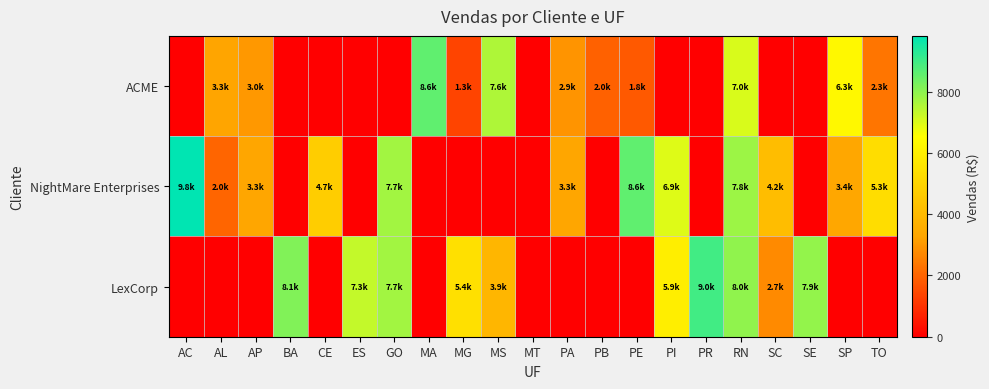

What is the spread (max minus min) of values at SE?

7916.2